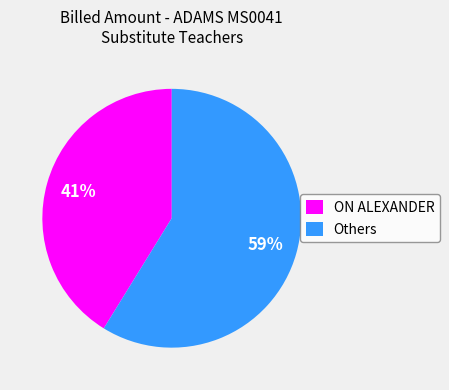

How many slices are in this pie chart?

2